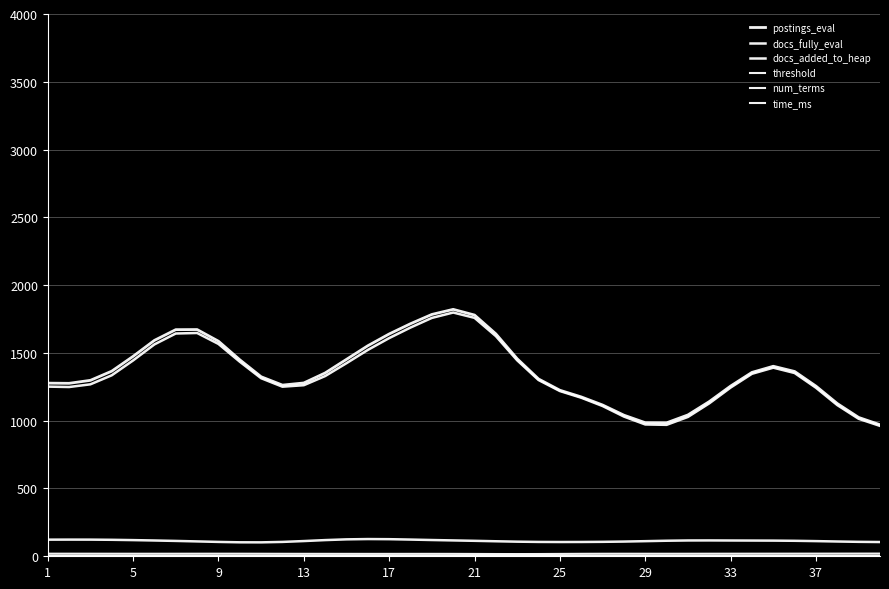

Which series has the widest spread of values?

postings_eval